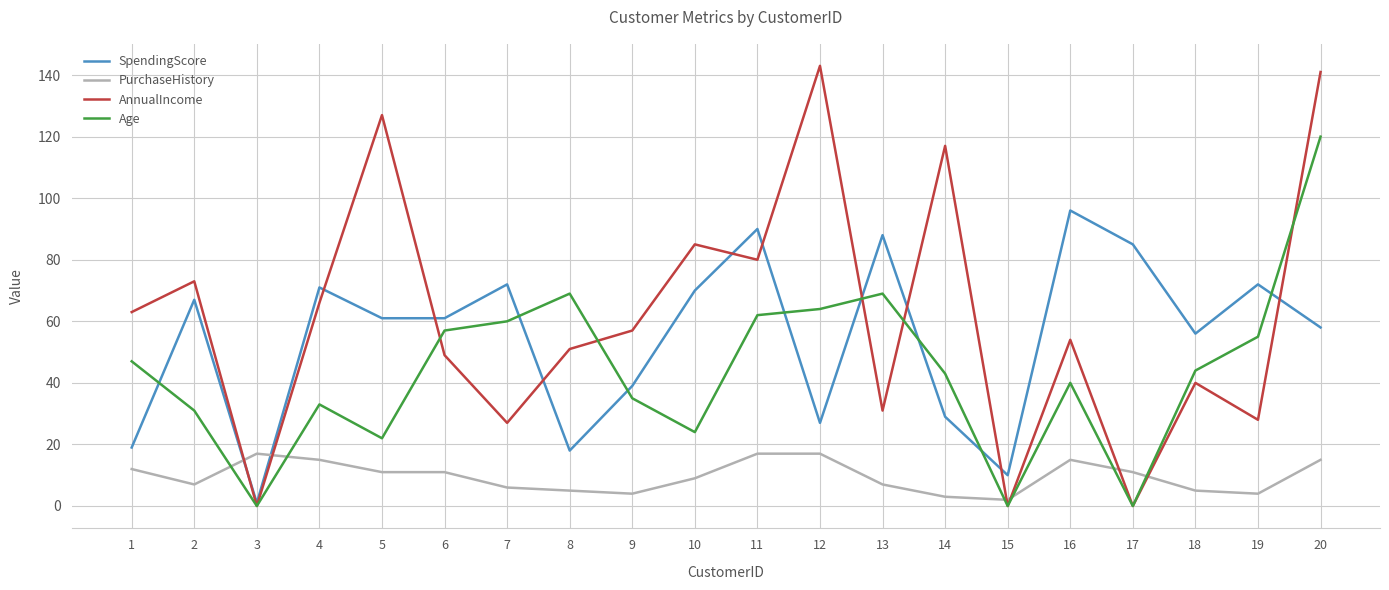

Which series has the largest total across all categories?

AnnualIncome